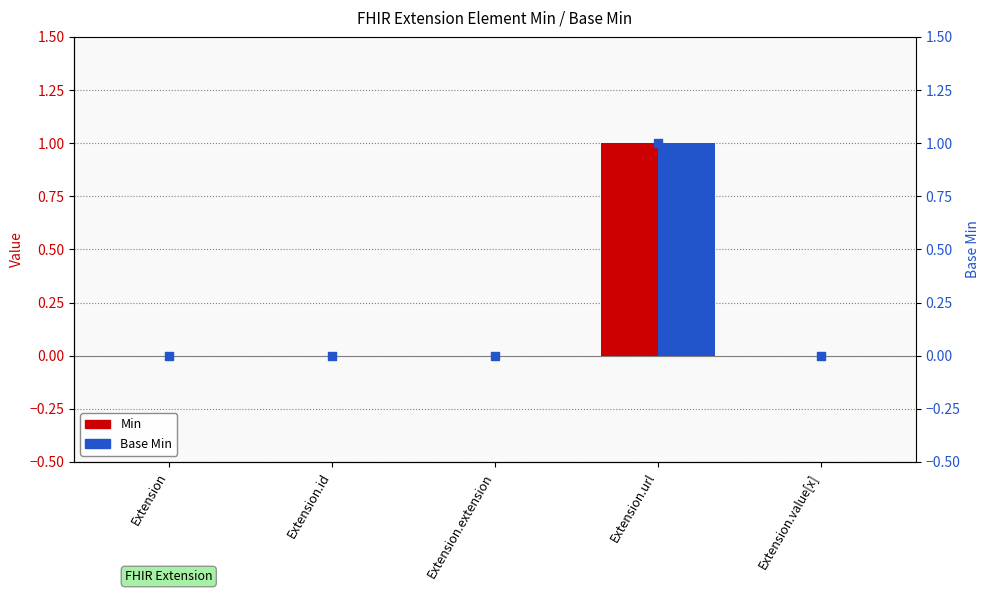

Which series contains the highest Y value?

Min